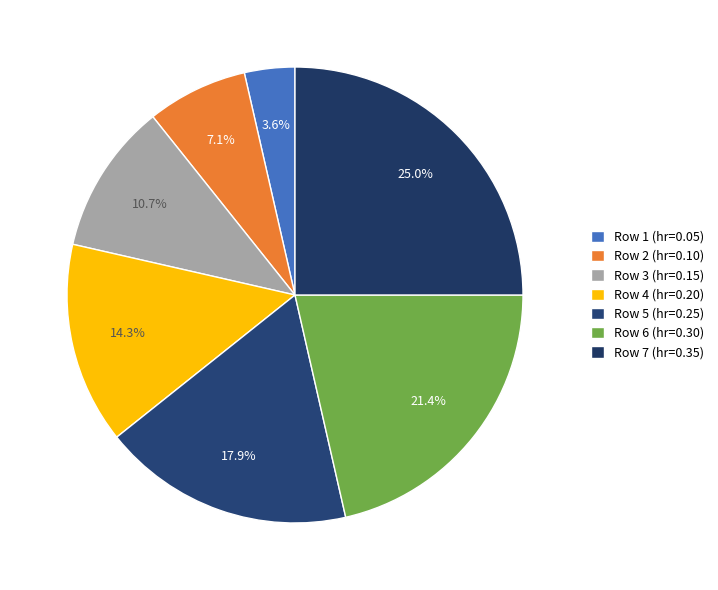

Which has a higher value, Row 3 or Row 1?

Row 3